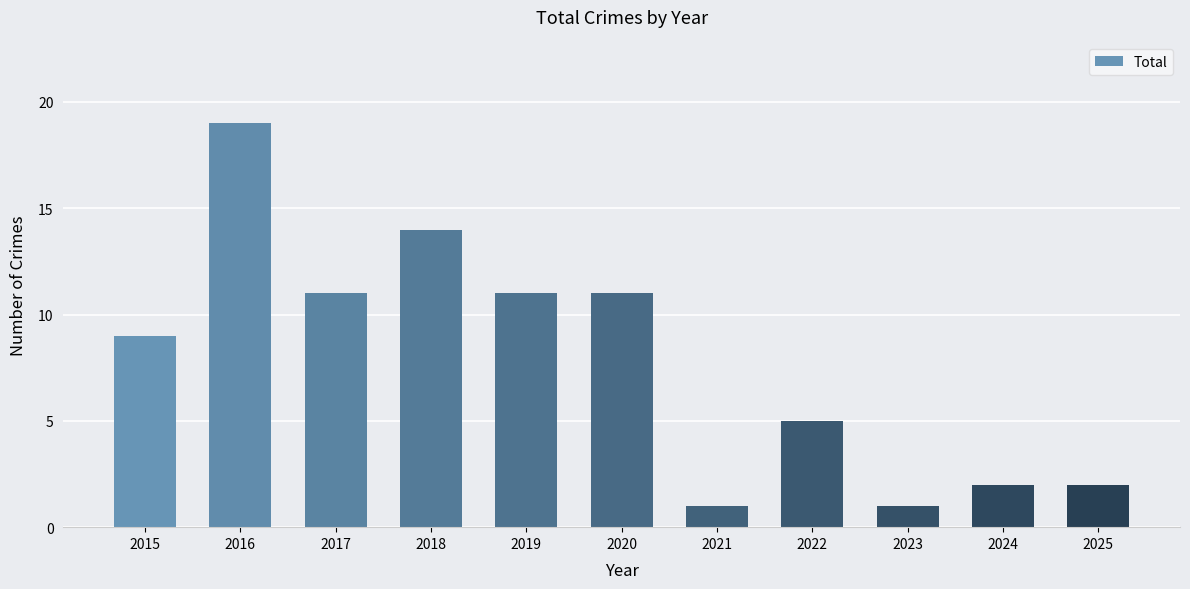

What is the value of the 3rd bar from the left?

11